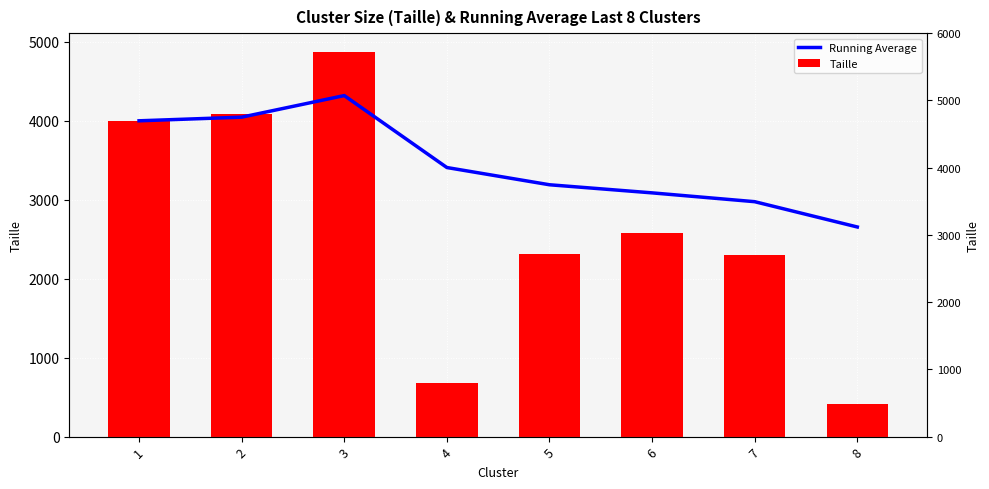

What is the approximate value of Taille at 6?

2572.0